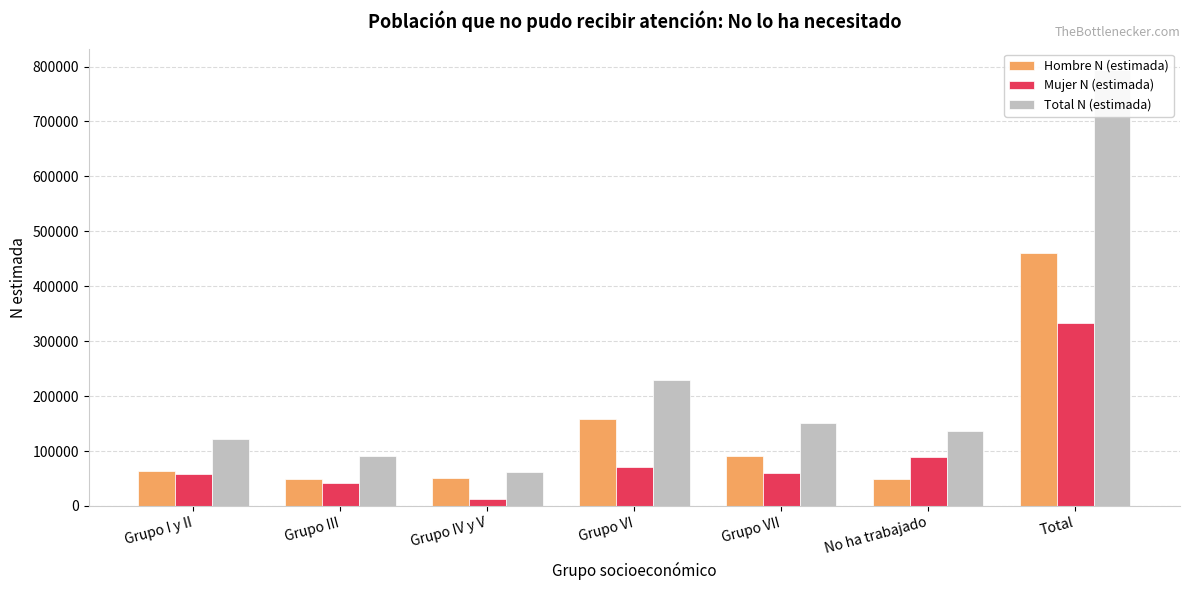

What is the label of the 1st bar from the left?

Grupo I y II